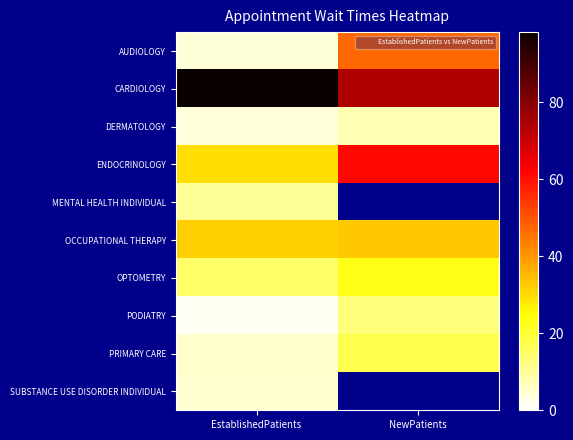

Rank the series by their maximum value, from highest to lowest.

CARDIOLOGY, ENDOCRINOLOGY, AUDIOLOGY, OCCUPATIONAL THERAPY, OPTOMETRY, PRIMARY CARE, PODIATRY, MENTAL HEALTH INDIVIDUAL, DERMATOLOGY, SUBSTANCE USE DISORDER INDIVIDUAL